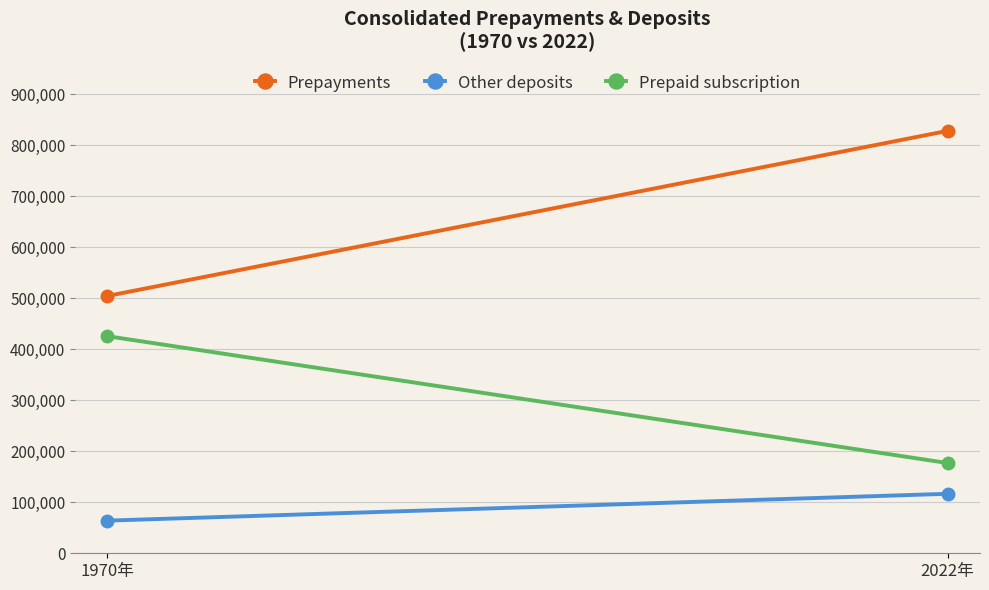

List the labels in order of Prepayments value, smallest first.

1970年, 2022年